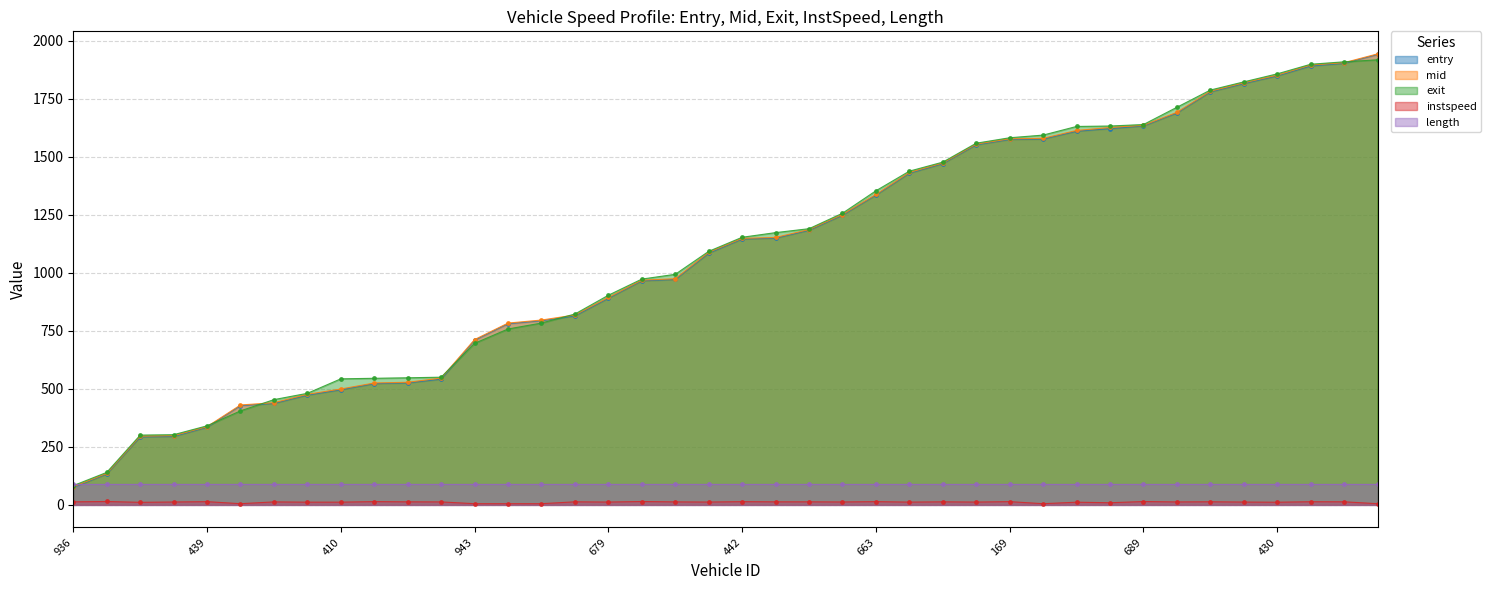

Does the chart have visible grid lines?

Yes